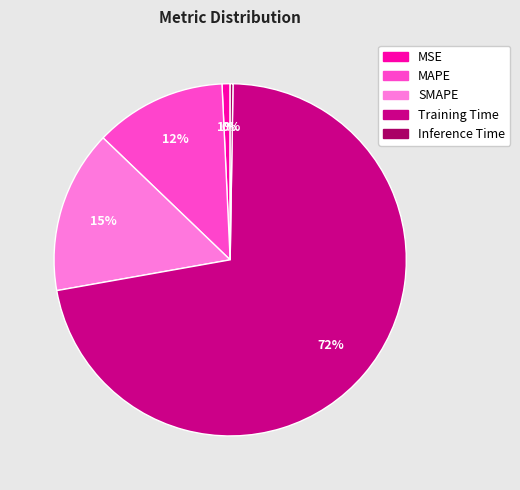

Does Training Time represent more than half of the total?

Yes